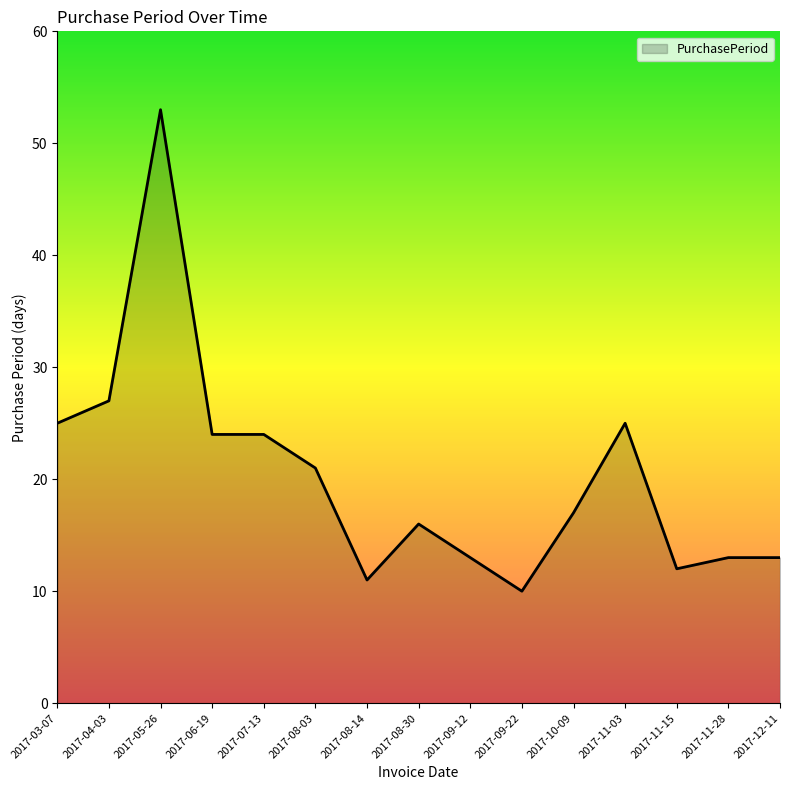

Reading right to left, list all the values displayed in this chart.

2017-12-11=13	2017-11-28=13	2017-11-15=12	2017-11-03=25	2017-10-09=17	2017-09-22=10	2017-09-12=13	2017-08-30=16	2017-08-14=11	2017-08-03=21	2017-07-13=24	2017-06-19=24	2017-05-26=53	2017-04-03=27	2017-03-07=25